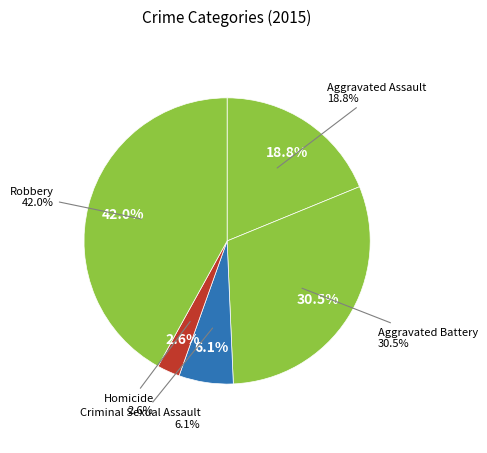

What is the ratio of the value at Criminal Sexual Assault to the value at Aggravated Battery?

0.2